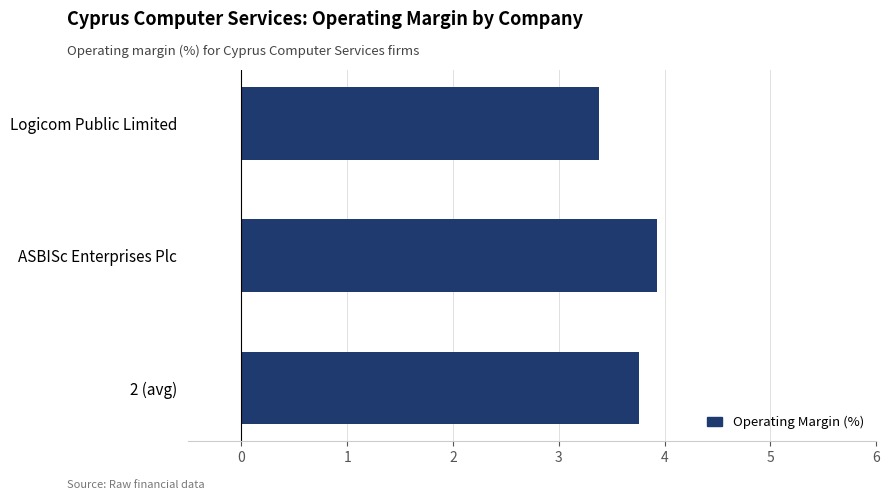

Which category has the lowest value across all series?

Logicom Public Limited